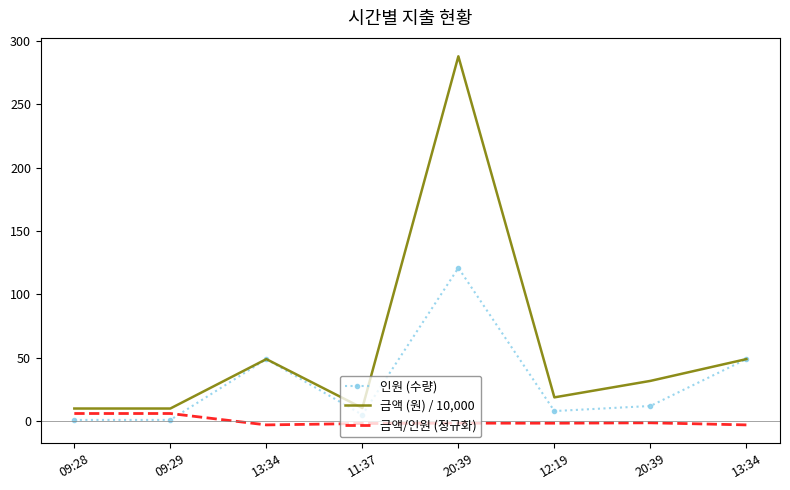

At which category does 인원 (수량) reach its first local peak?

13:34